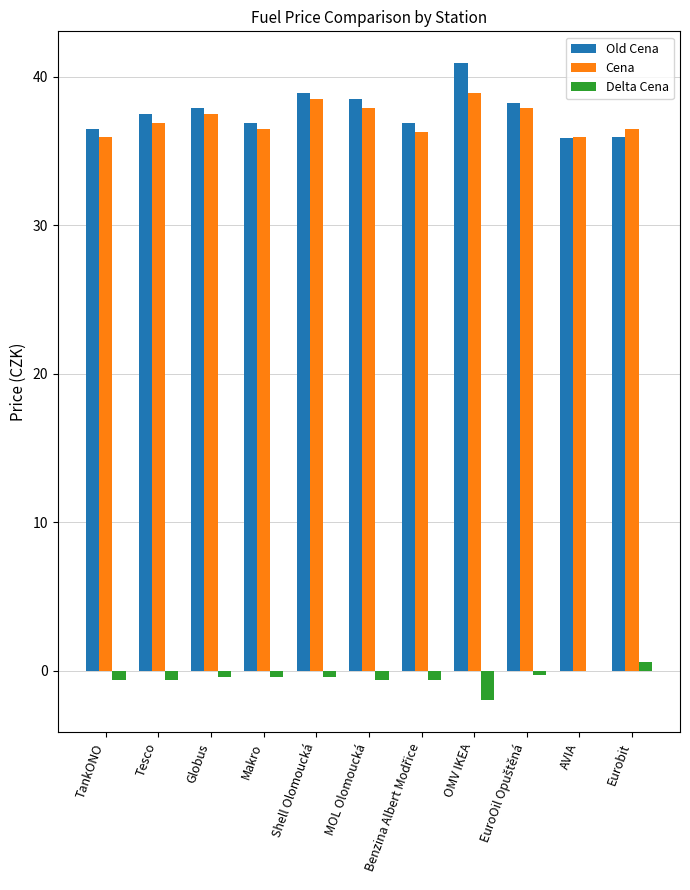

Is the value of Delta Cena at Shell Olomoucká greater than the value of Old Cena at Eurobit?

No